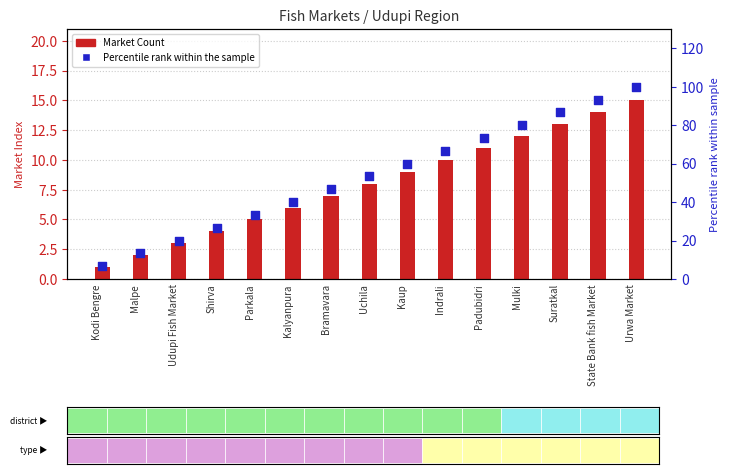

What are all the series names shown in the legend?

Market Count, Percentile rank